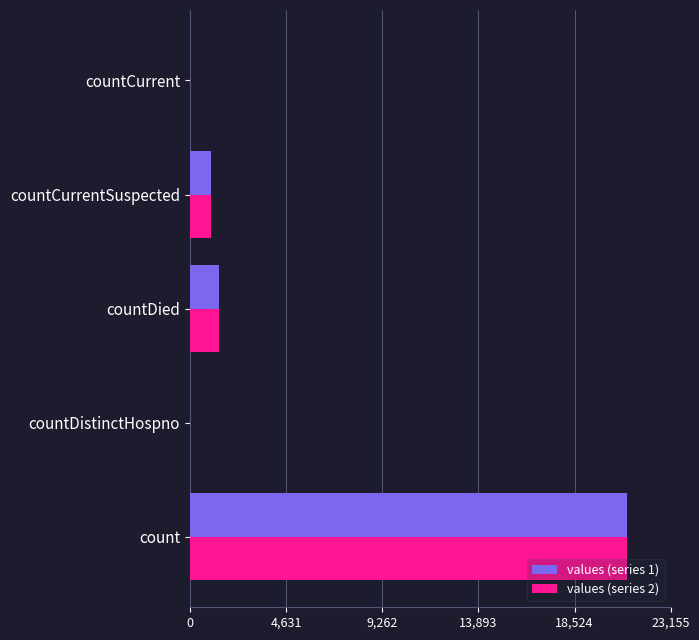

What are all the series names shown in the legend?

values (series 1), values (series 2)